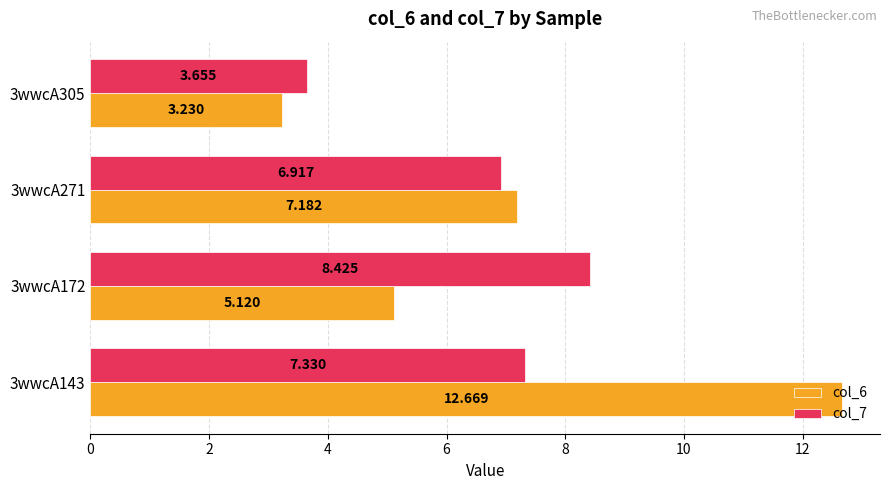

Is the value of col_7 at 3wwcA172 greater than the value of col_6 at 3wwcA305?

Yes